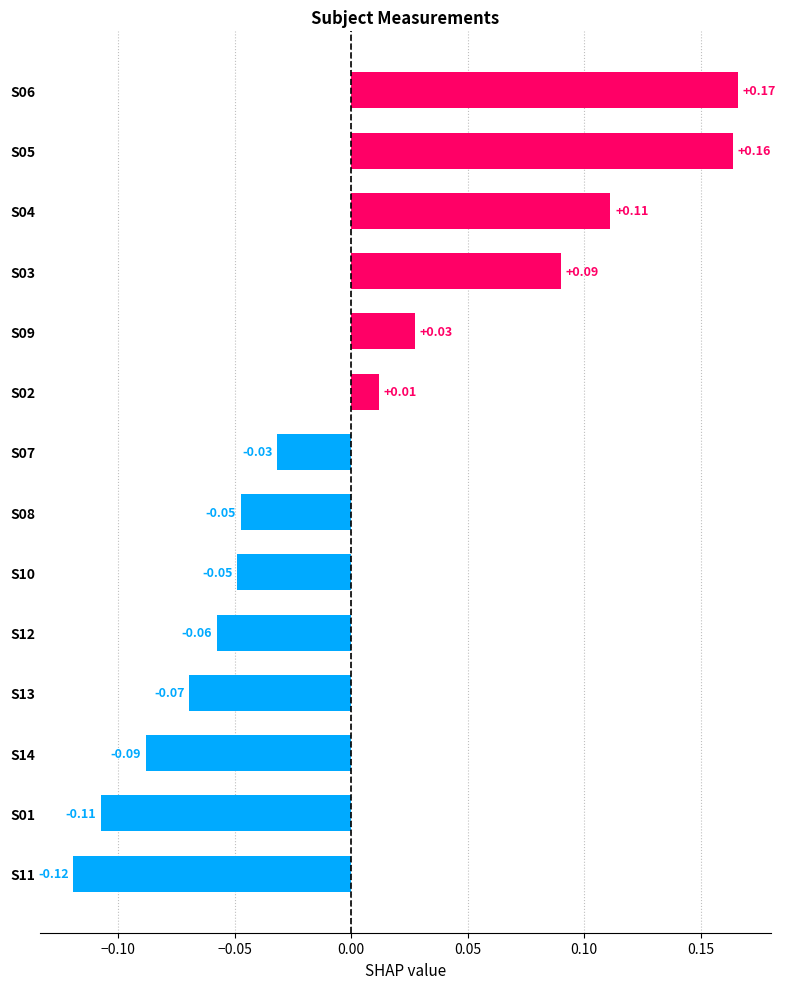

Which has a higher value, S09 or S11?

S09